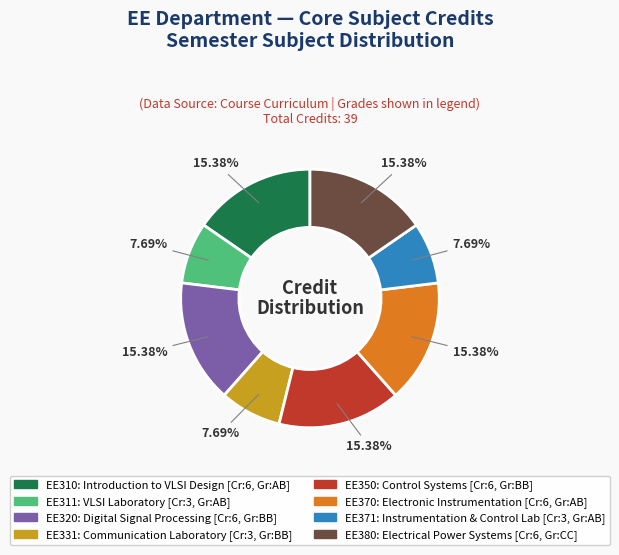

Is there any slice that represents more than half of the pie?

No